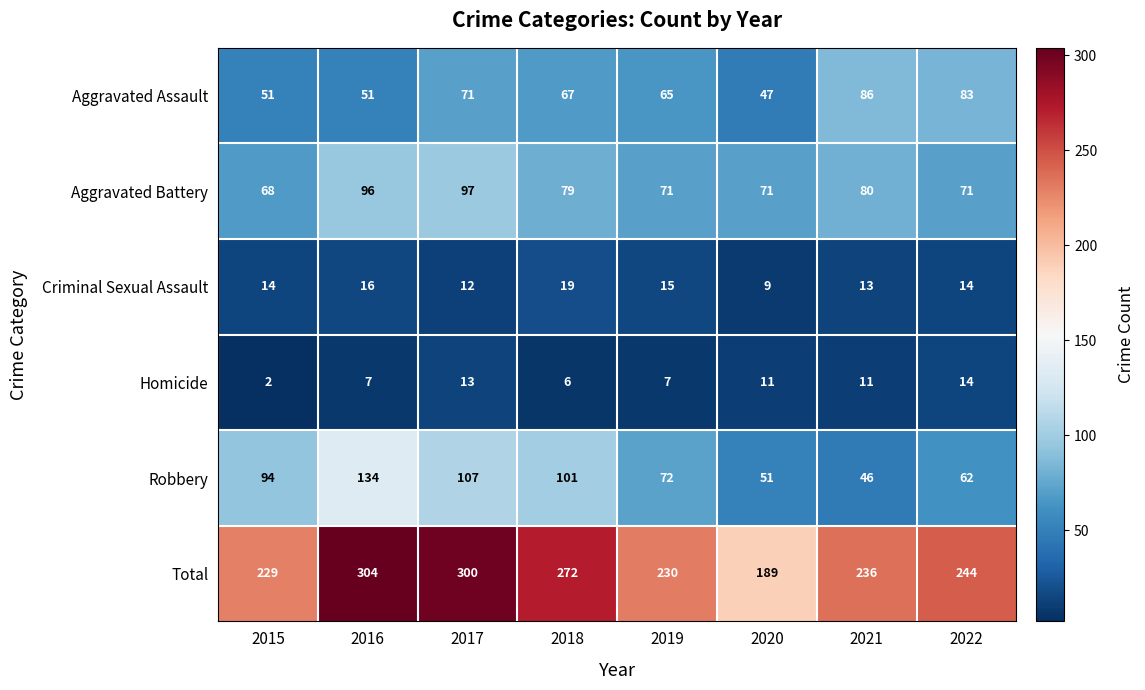

What is the lowest value of the Criminal Sexual Assault series?

9